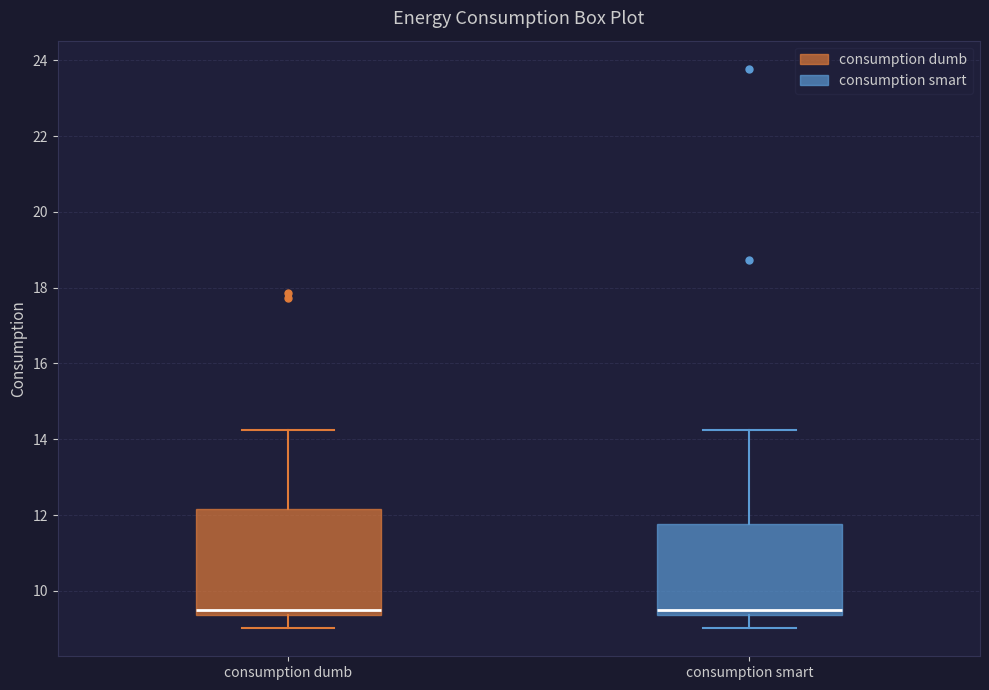

Reading left to right, transcribe this box plot: for each box, give where its median line is, the range the box spans, and where its two whiskers end, as read against the y-axis. The values are not printed on the chart, so give them approximately, as read against the axis.

consumption dumb: median 9.6, box 9.4 to 12.2, whiskers 9.0 to 14.2
consumption smart: median 9.6, box 9.4 to 11.8, whiskers 9.0 to 14.2